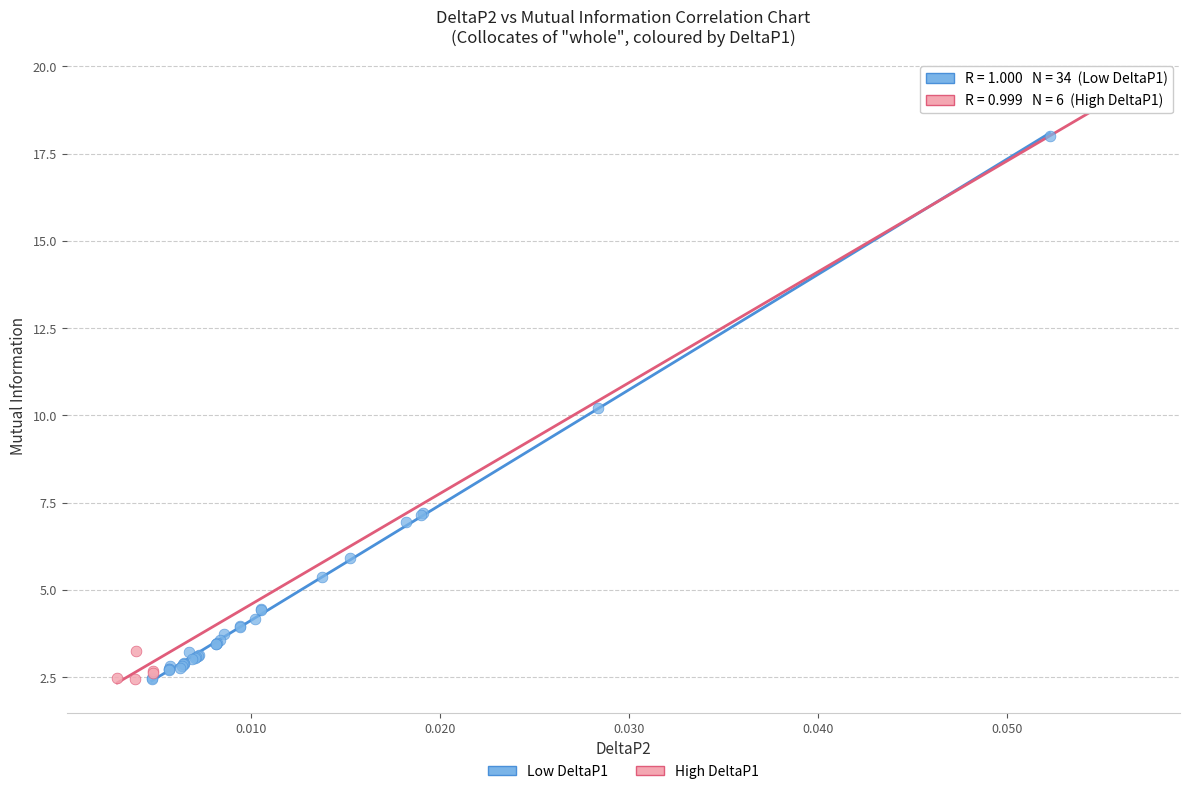

Which series has the largest Y range (max minus min)?

High DeltaP1